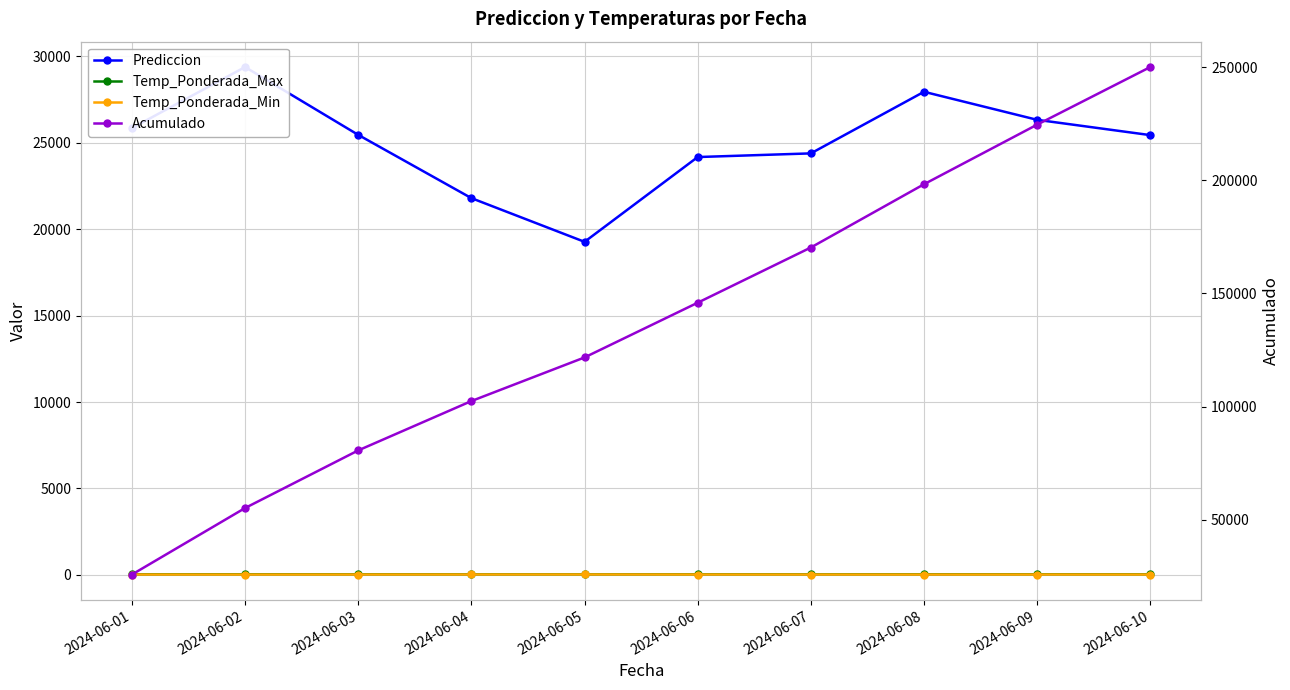

Read the Prediccion value at 2024-06-10.

25441.7